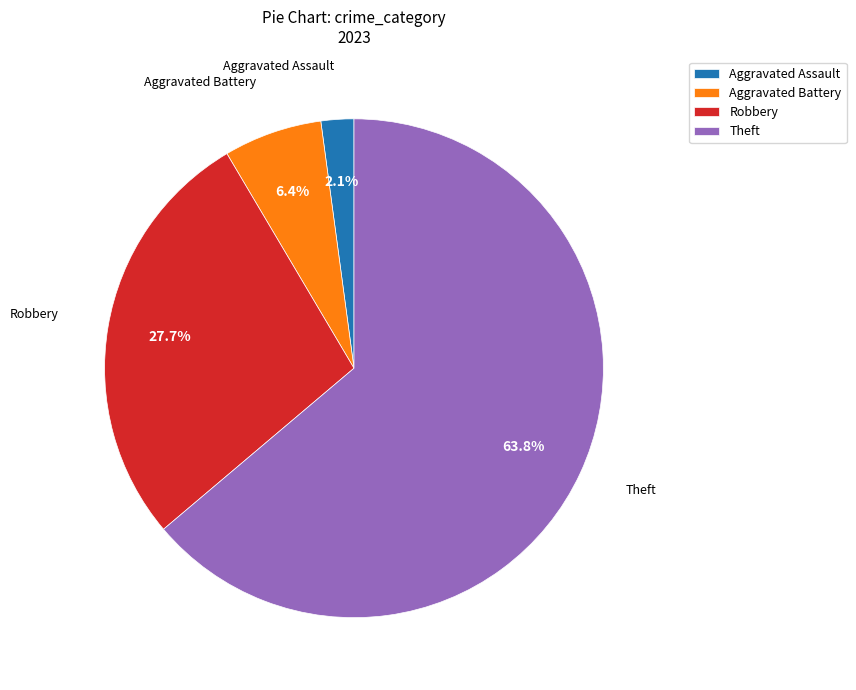

Count the number of slices in the pie.

4